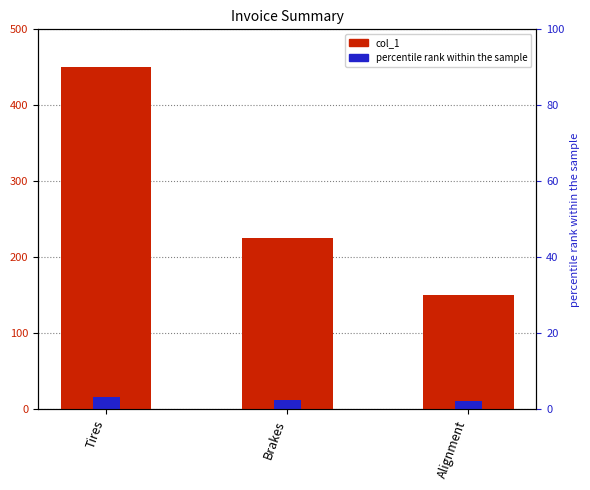

What is the greatest value displayed?

450